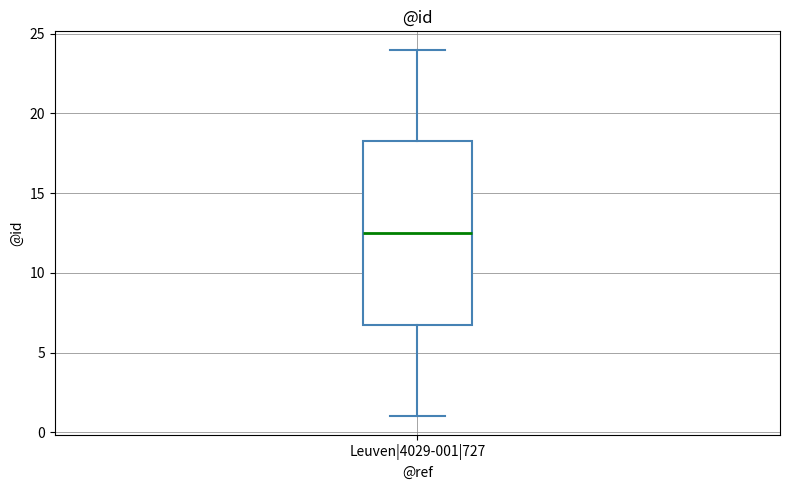

Transcribe this box plot: give where the median line is, the range the box spans, and where the two whiskers end, as read against the y-axis. The values are not printed on the chart, so give them approximately, as read against the axis.

median 12.5, box 7.0 to 18.5, whiskers 1.0 to 24.0